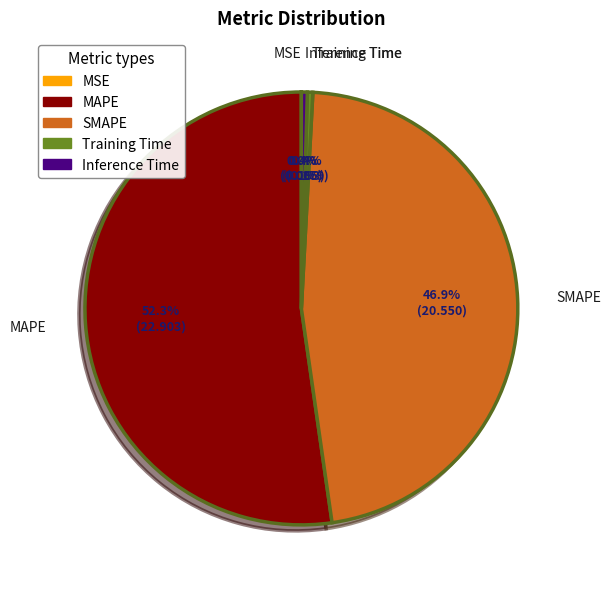

Which category has the biggest portion of the pie?

MAPE